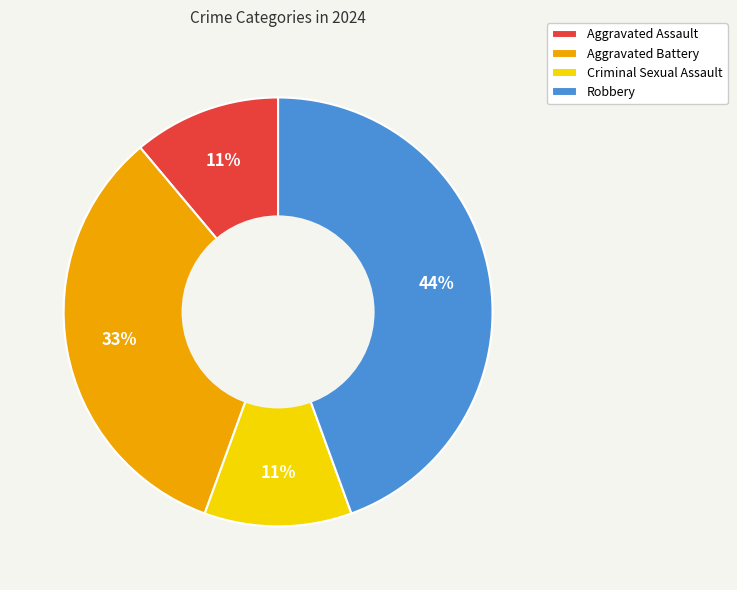

To the nearest percent, what is the combined percentage of Robbery and Aggravated Battery?

78%